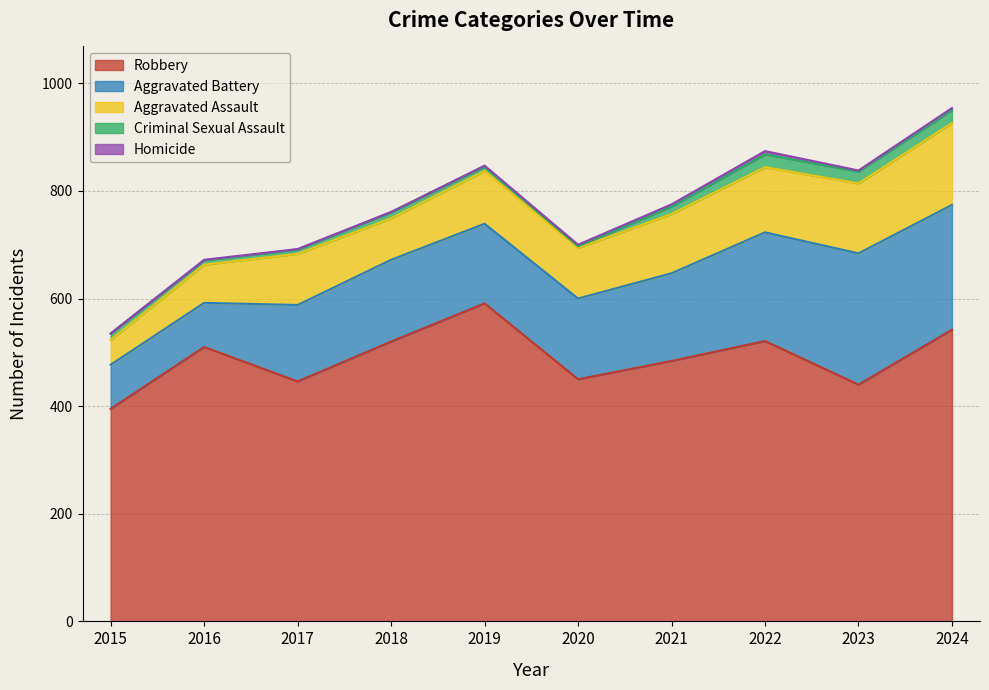

At which label does Homicide reach its minimum?

2015